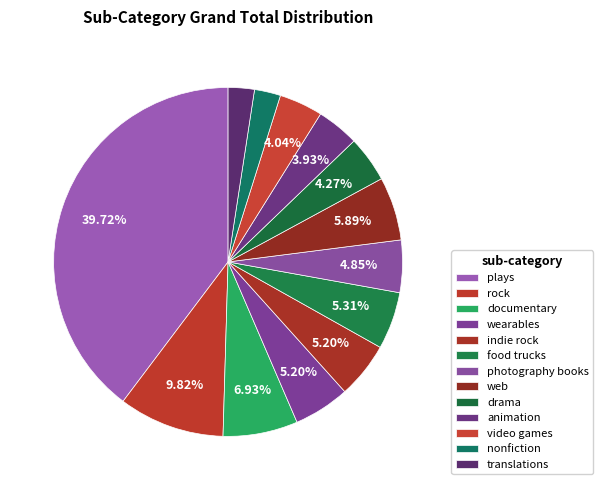

Rank the categories by value from lowest to highest.

nonfiction, translations, animation, video games, drama, photography books, wearables, indie rock, food trucks, web, documentary, rock, plays